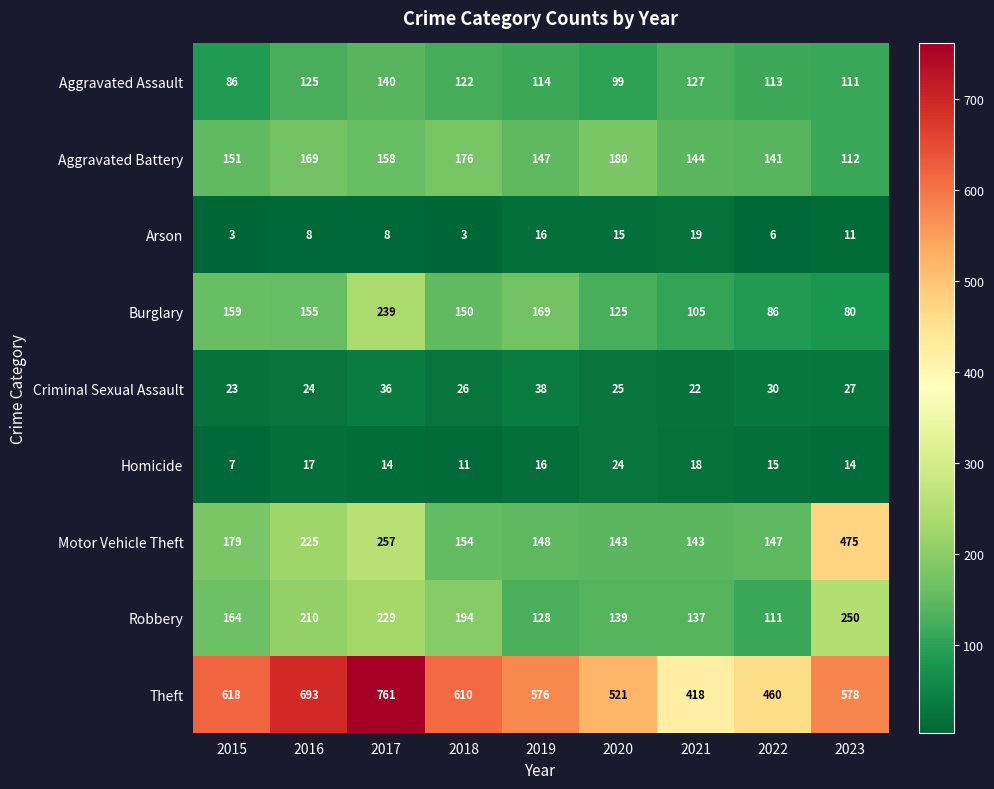

The Arson series shows 6 at 2022. True or false?

True